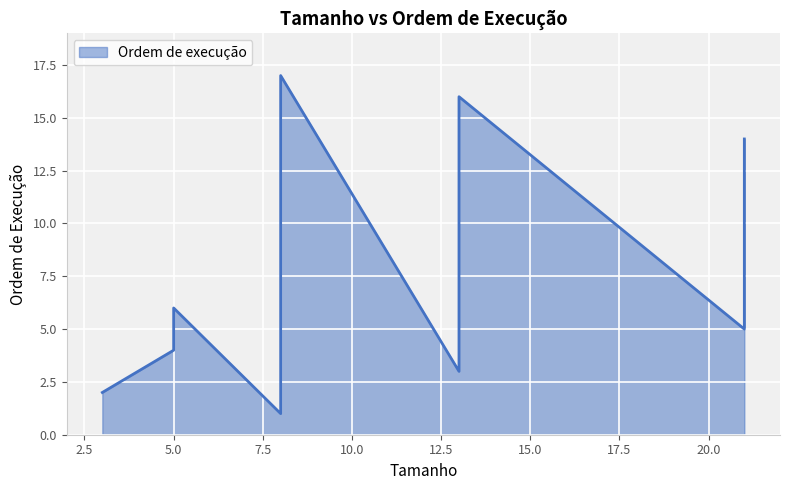

True or false: the data shows 16 at 13.

True